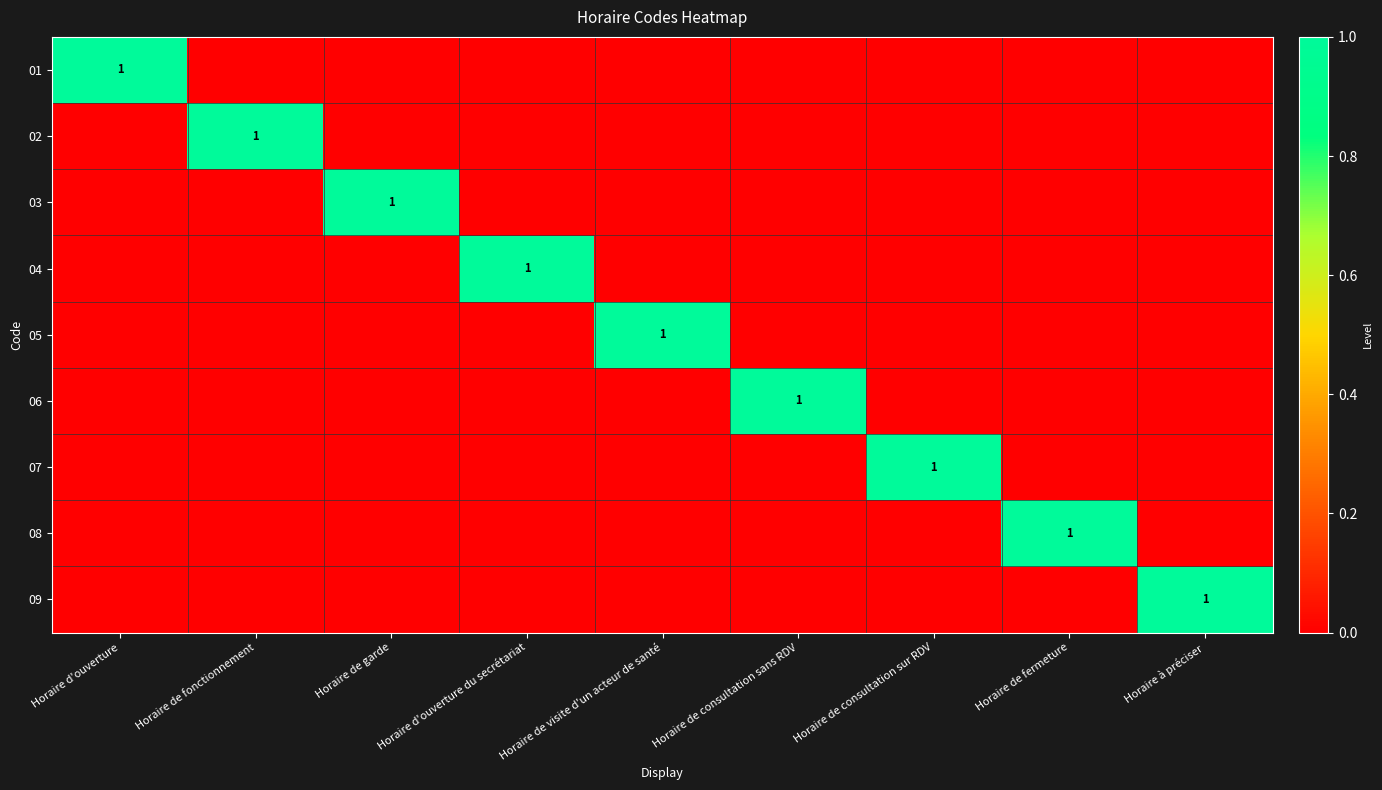

Is it true that 04 equals 1 at Horaire d'ouverture du secrétariat?

True